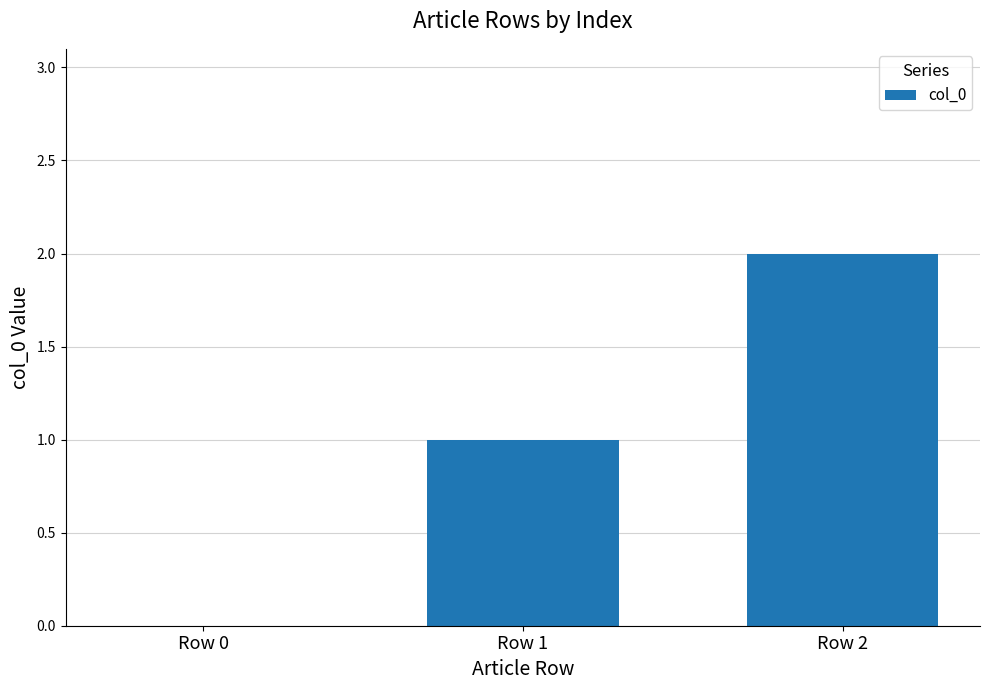

What is the sum of all values?

3